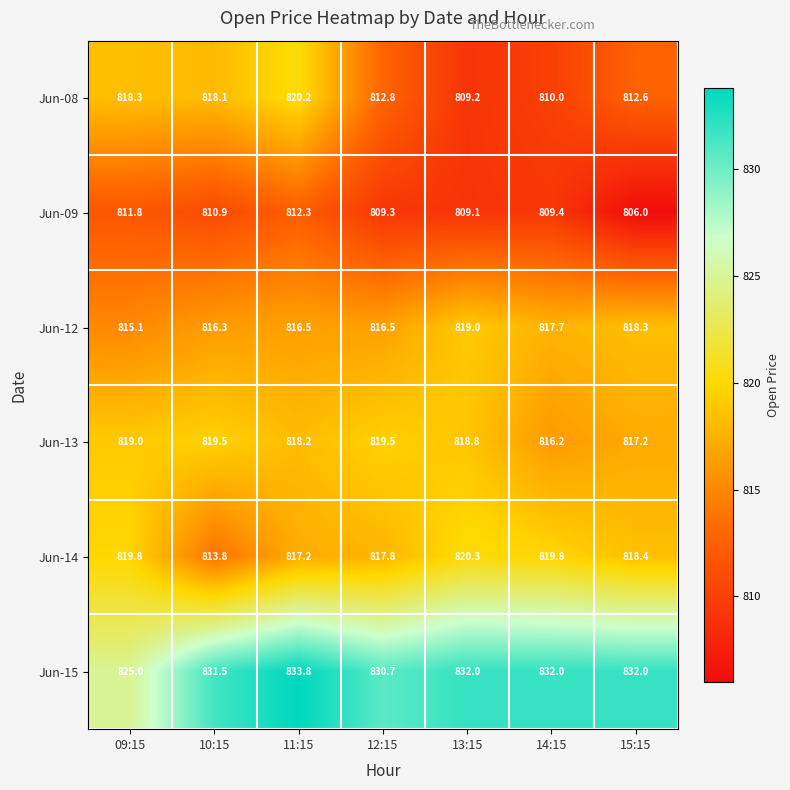

Which series has the largest range (max minus min)?

Jun-08